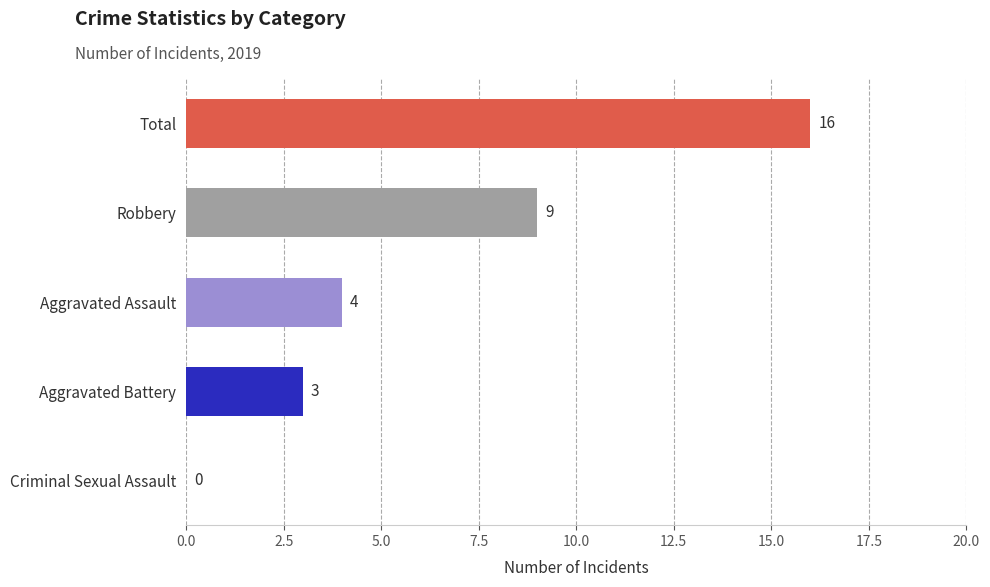

Where is the data nearest to the value 8?

Robbery